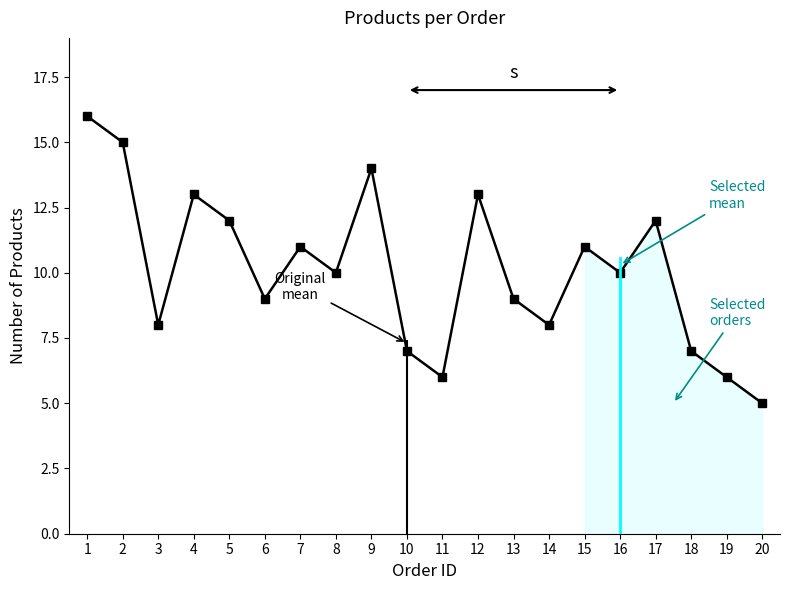

At which category does the data reach its first local peak?

4